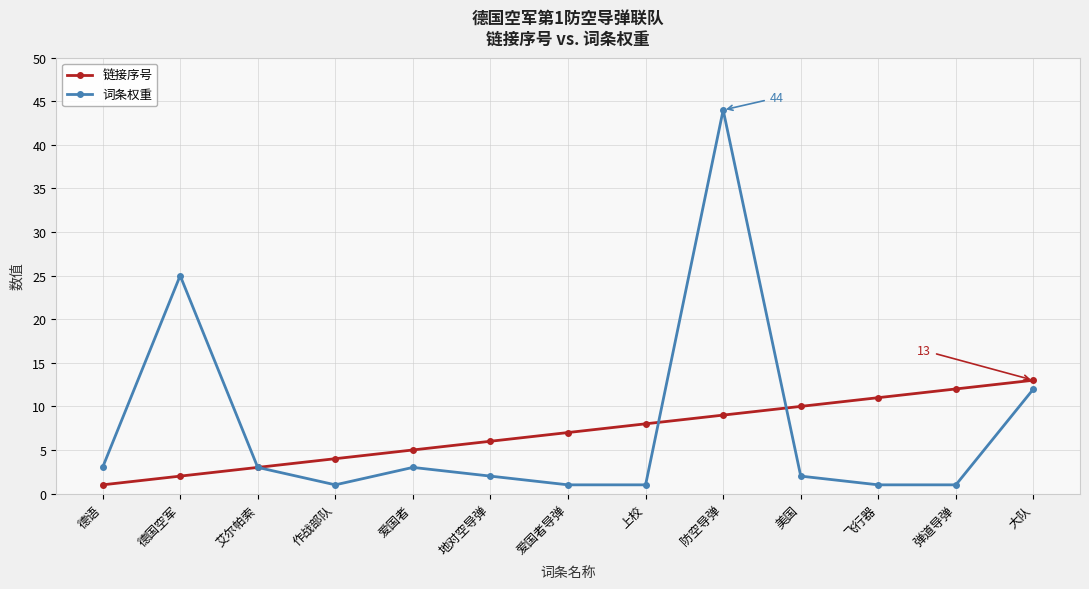

Which series has the widest spread of values?

词条权重